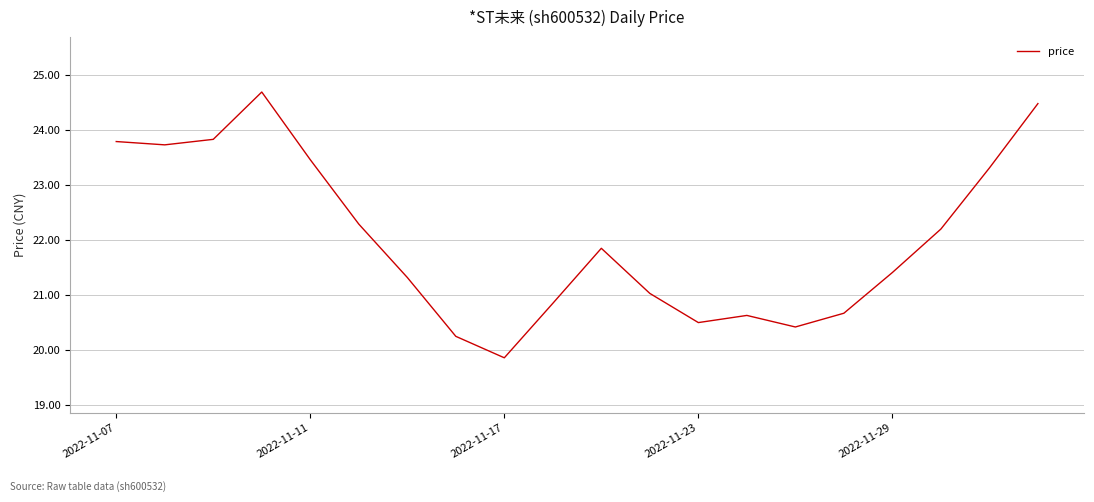

True or false: there are more than 2 points higher than both neighbors.

True